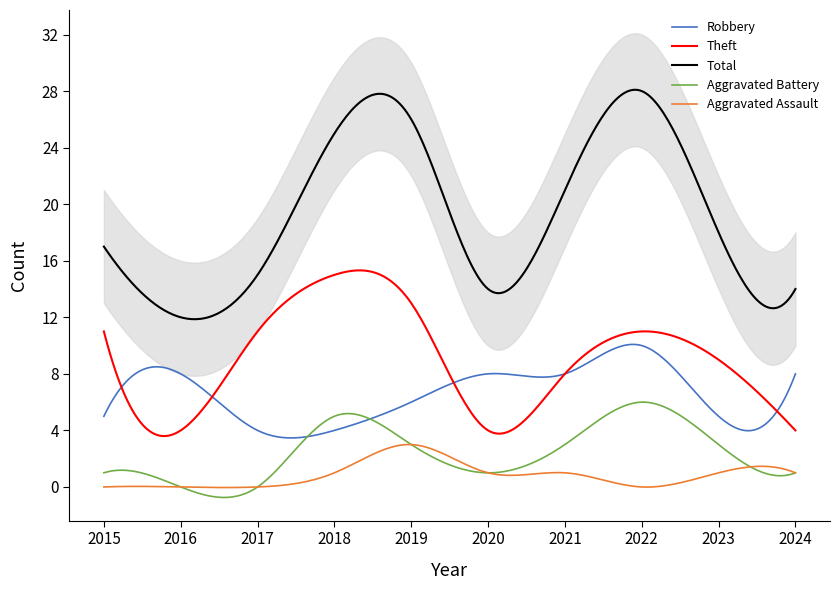

What is the sum of all Total values?

5763.5